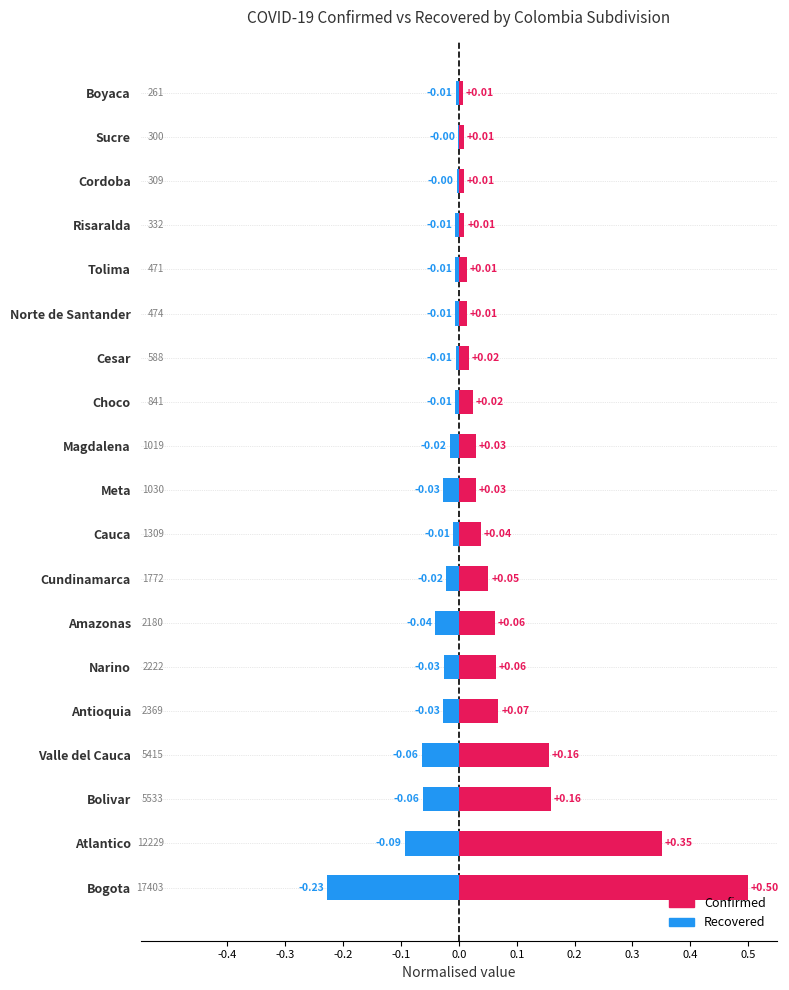

What are all the series names shown in the legend?

Confirmed, Recovered